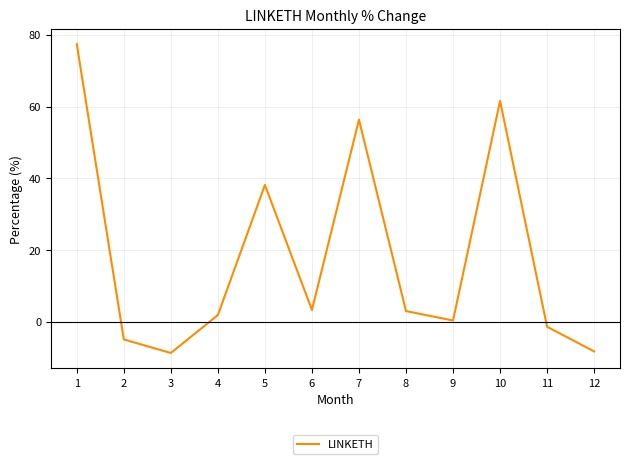

What is the difference between the maximum and minimum values?

86.1